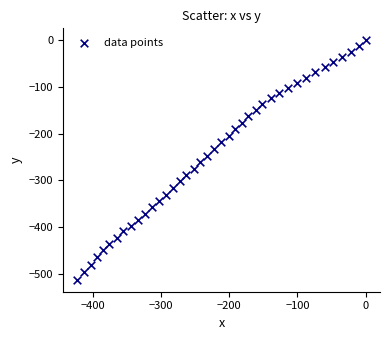

What is the range of Y values (max minus min)?

513.2